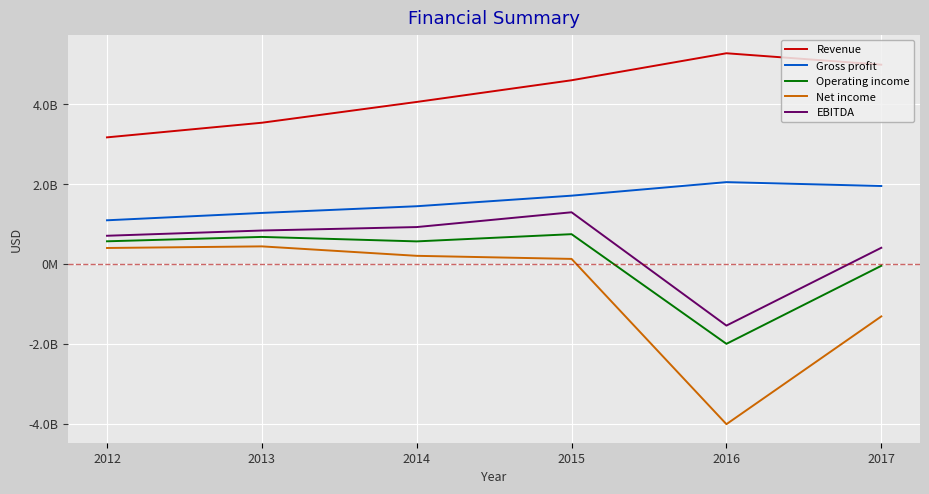

Is this an area chart (filled region under the line)?

No